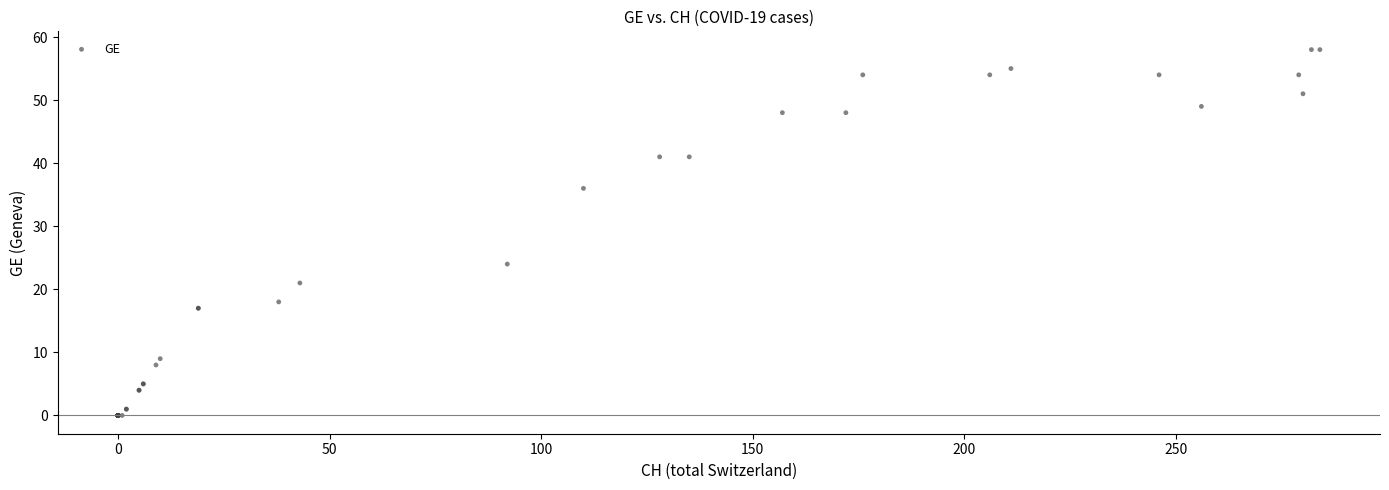

What Y value in the scatter plot is closest to 29?

24